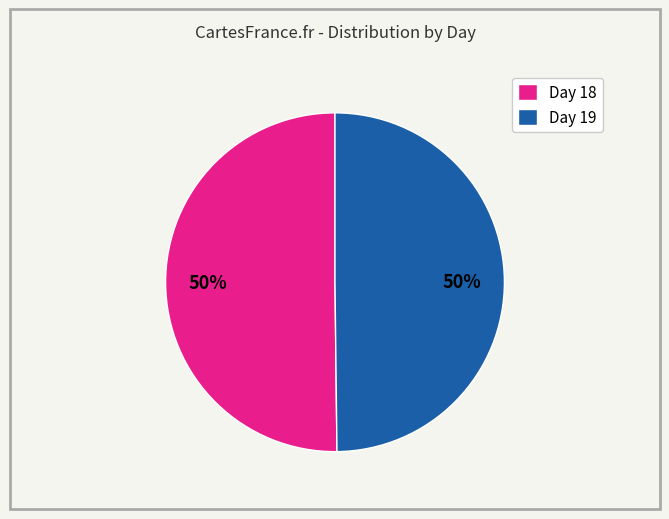

How many segments does this pie chart have?

2